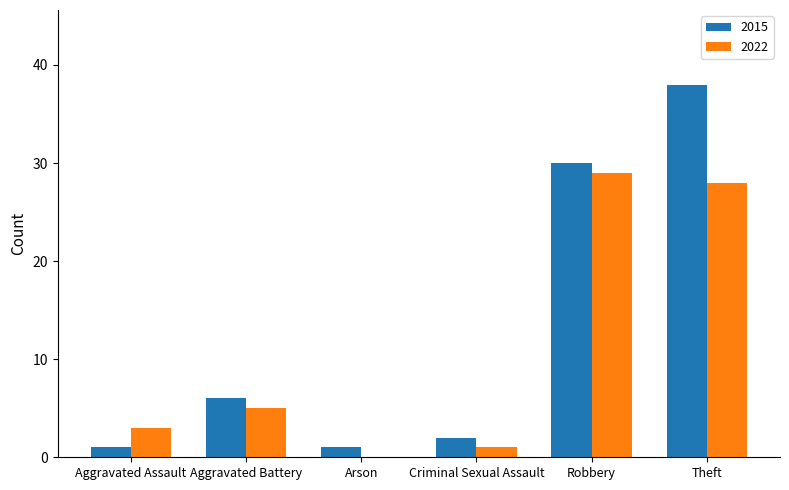

What is the sum of all 2022 values?

66